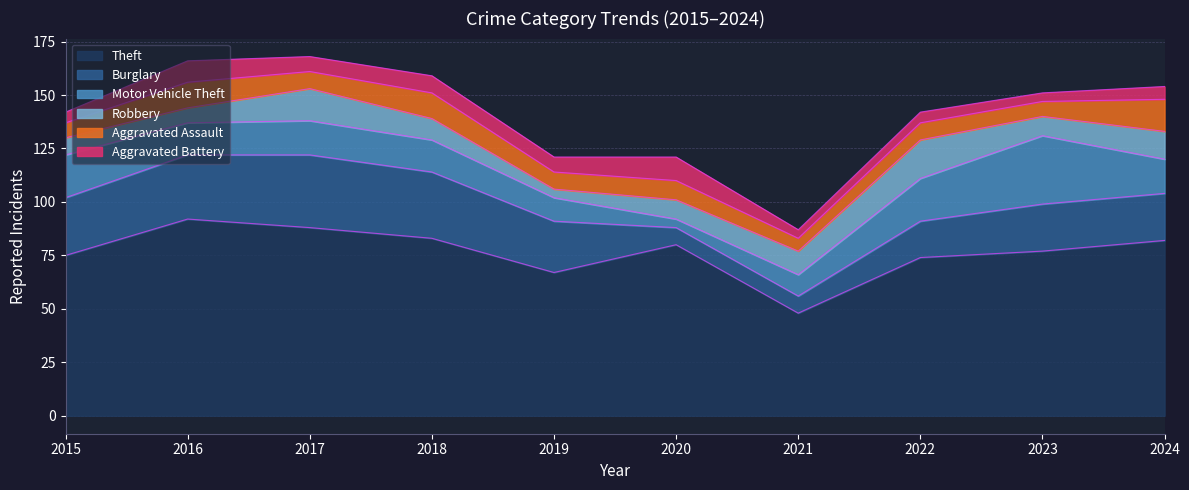

The value of Aggravated Battery at 2015 is 5. True or false?

True